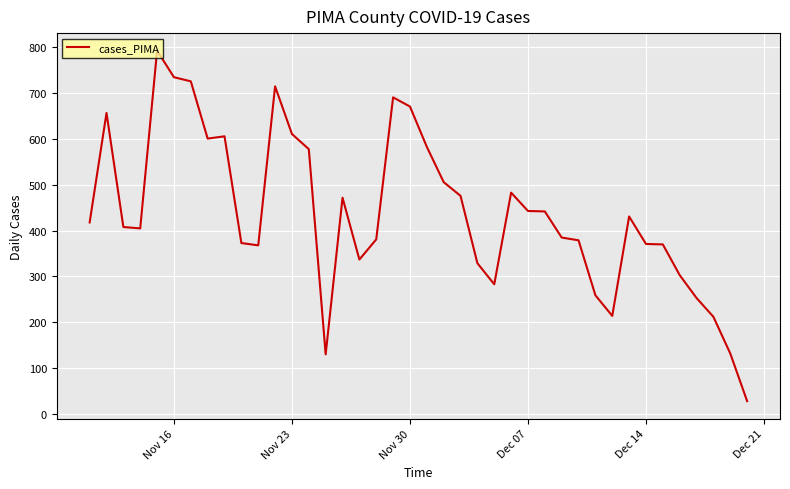

What is the minimum value shown in the chart?

28